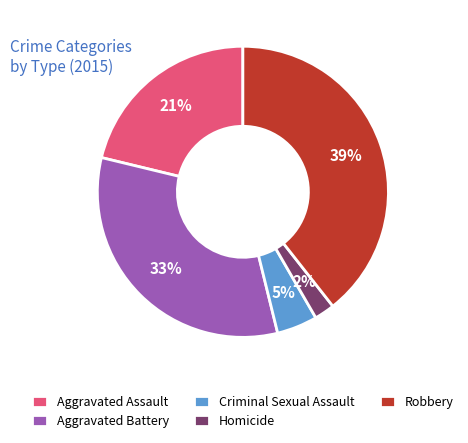

True or false: Aggravated Battery accounts for 33% of the total.

True